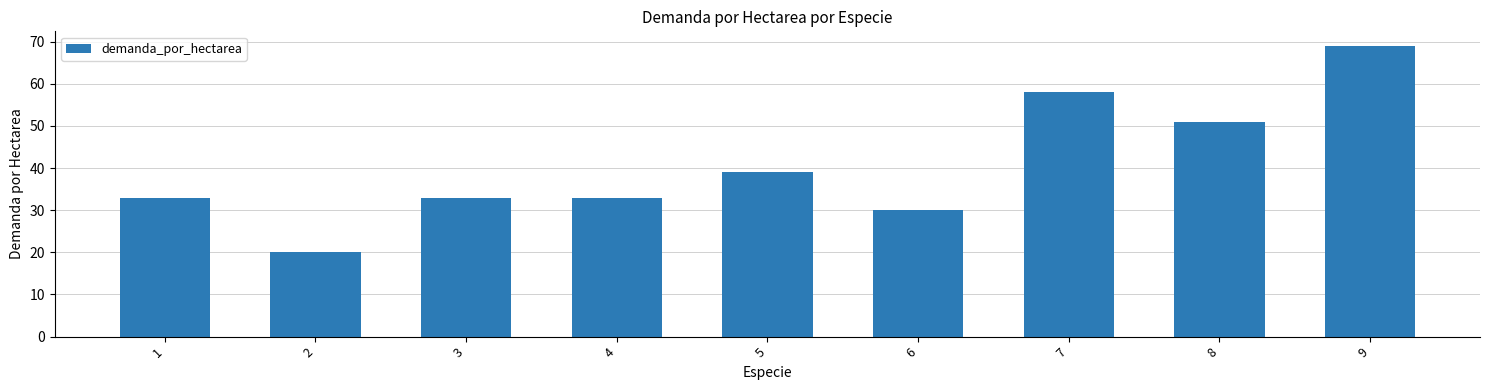

Between 1 and 9, which is larger?

9